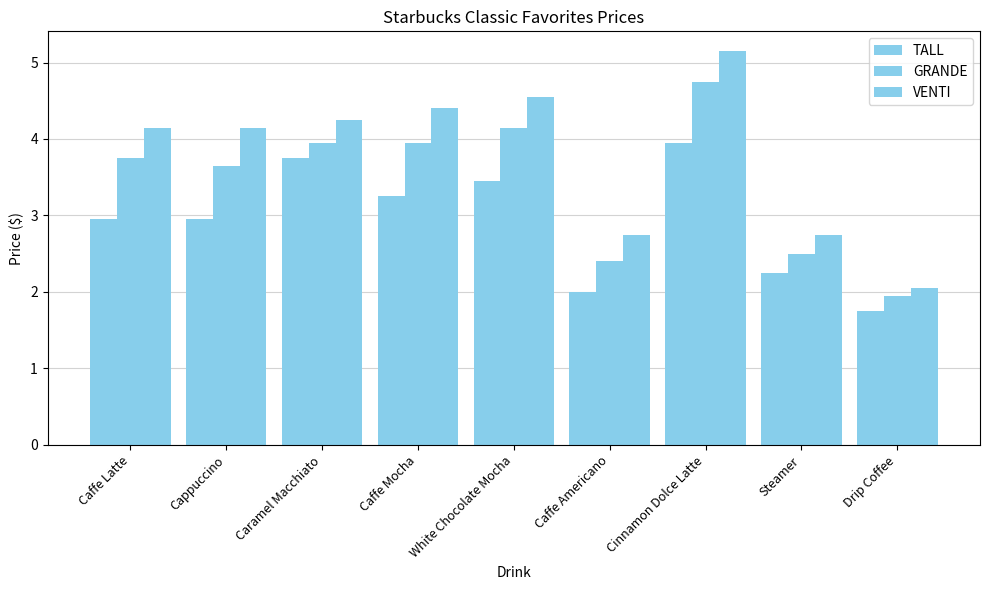

Which category has the highest value in the TALL series?

Cinnamon Dolce Latte